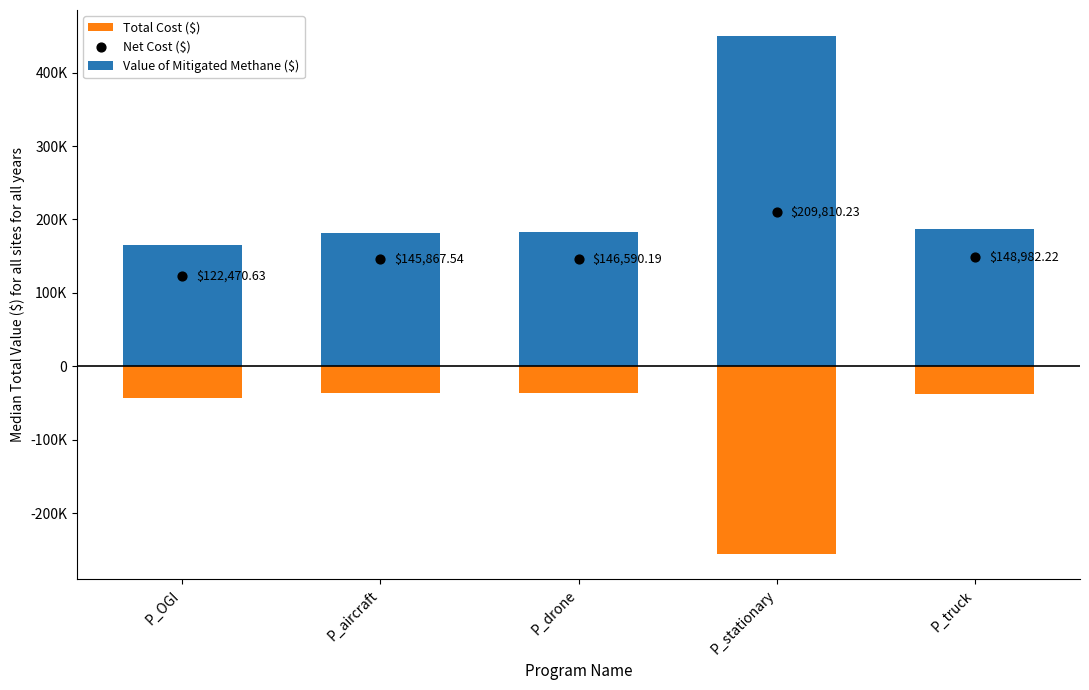

What is the total value across all series at P_truck?

297982.2